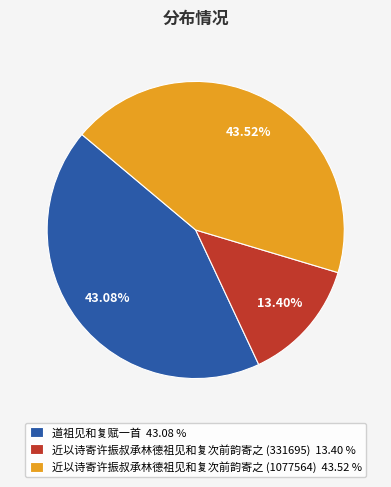

Is the sum of 近以诗寄许振叔承林德祖见和复次前韵寄之 (1077564) and 近以诗寄许振叔承林德祖见和复次前韵寄之 (331695) greater than half?

Yes